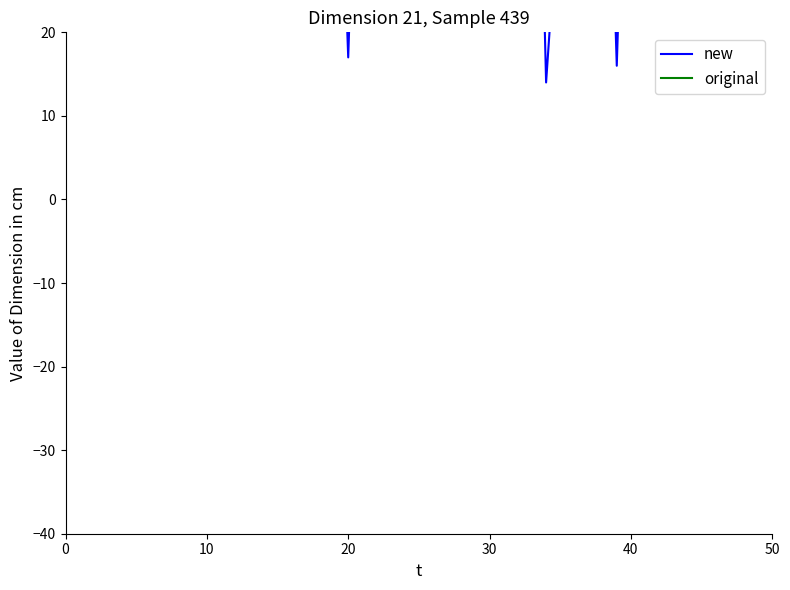

What is the difference between the second highest and second lowest values in the original series?

24